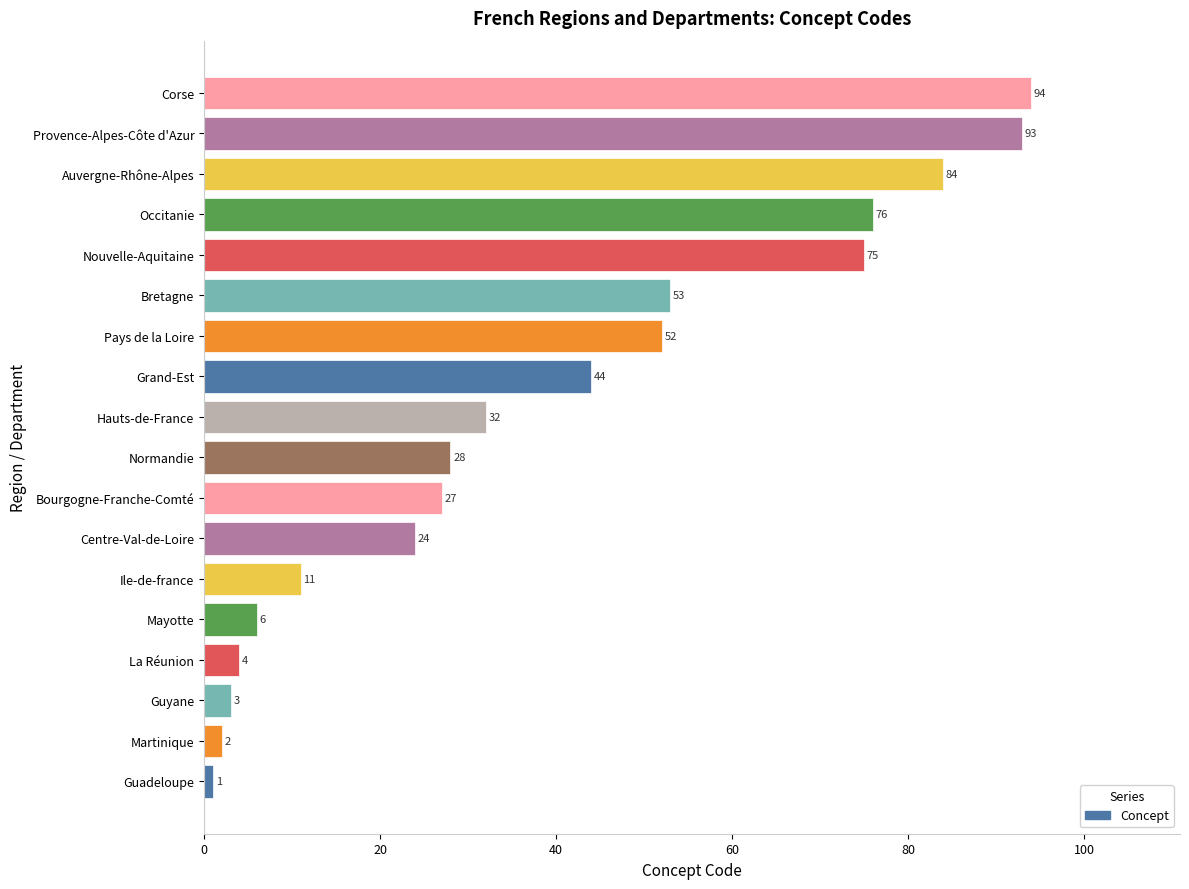

Reading bottom to top, extract all data points from this chart.

Guadeloupe=1	Martinique=2	Guyane=3	La Réunion=4	Mayotte=6	Ile-de-france=11	Centre-Val-de-Loire=24	Bourgogne-Franche-Comté=27	Normandie=28	Hauts-de-France=32	Grand-Est=44	Pays de la Loire=52	Bretagne=53	Nouvelle-Aquitaine=75	Occitanie=76	Auvergne-Rhône-Alpes=84	Provence-Alpes-Côte d'Azur=93	Corse=94